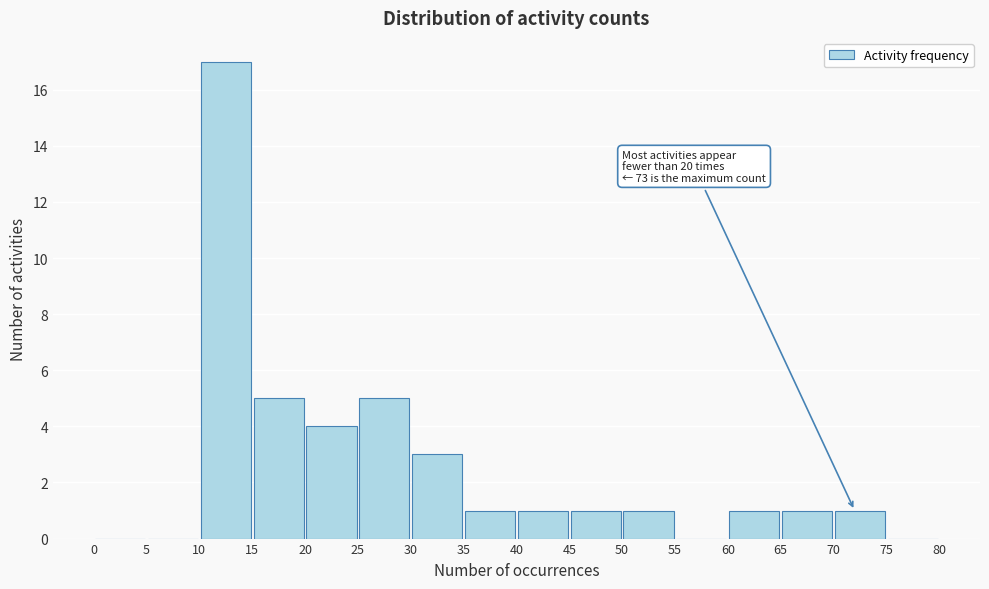

Over which range of the x-axis is the bar tallest?

10 to 15